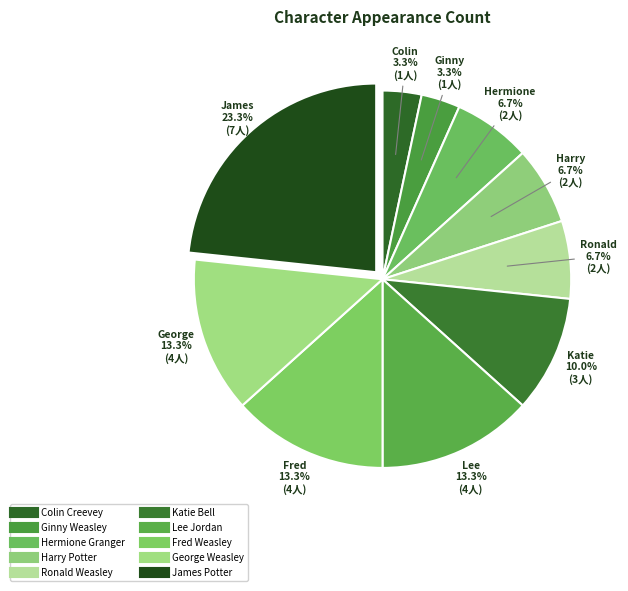

What portion of the pie excludes Fred Weasley?

86.7%